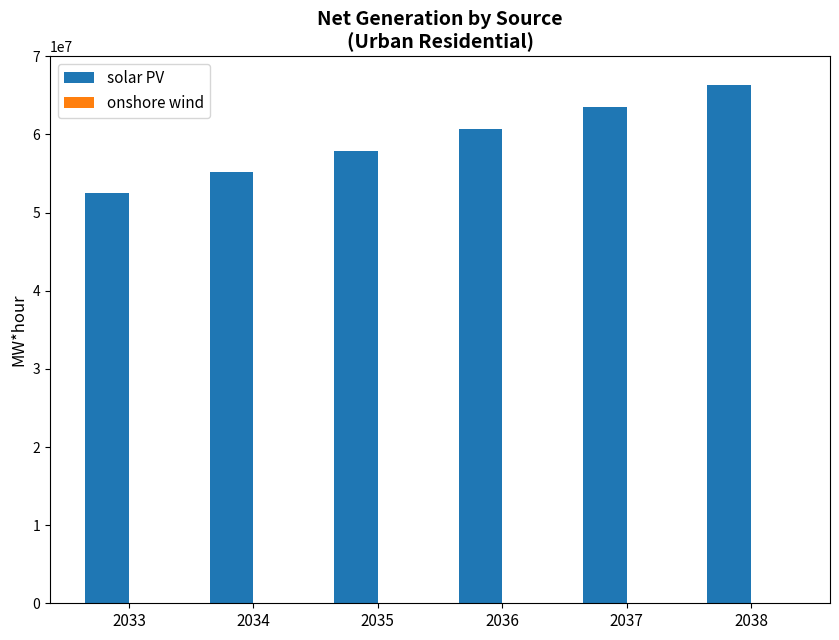

What is the maximum value shown in the chart?

66274167.0